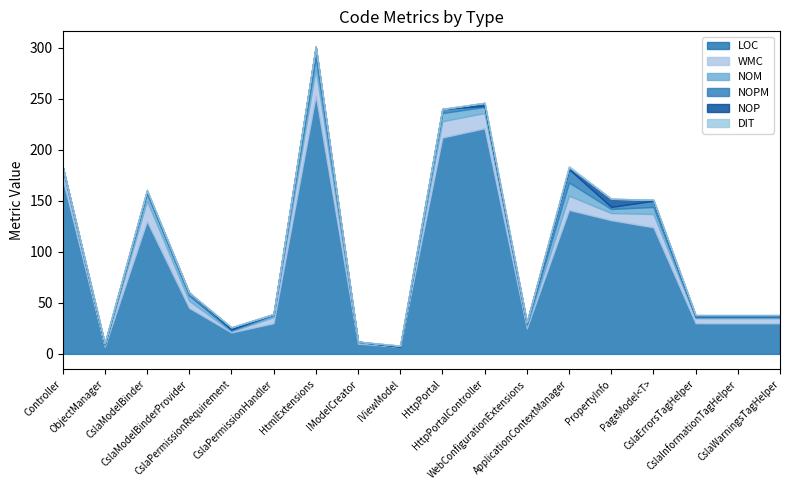

What is the difference between the second highest and minimum values in the WMC series?

20